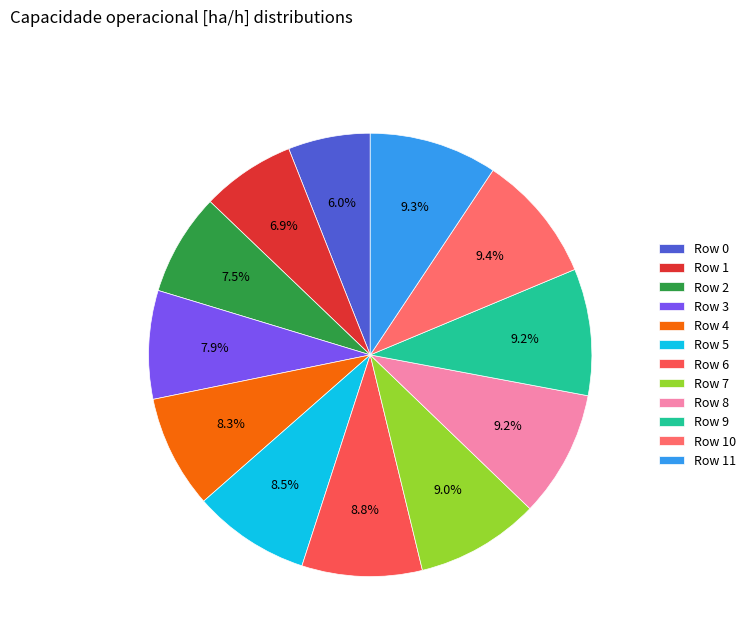

Does Row 0 account for over 50% of the chart?

No